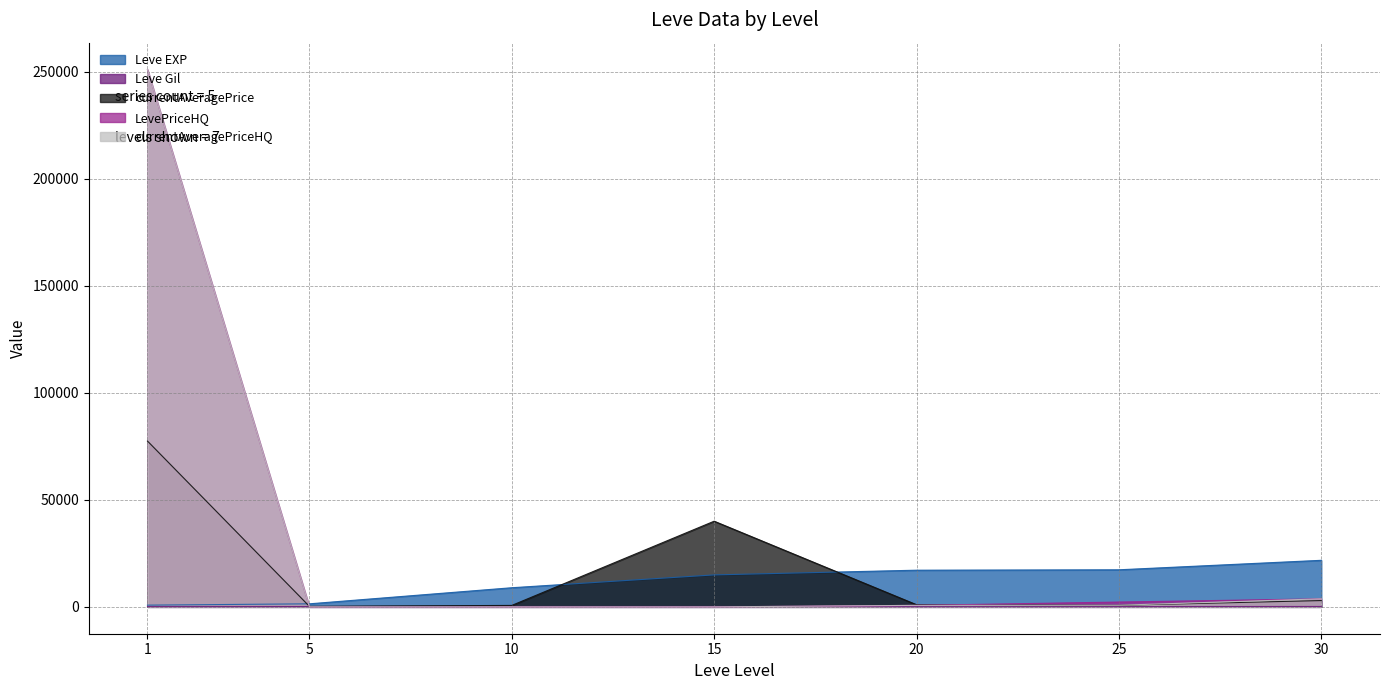

Reading right to left, what are all the values shown in this chart?

Leve EXP: 21740.0	17310.0	17120.0	14920.0	8930.0	1420.0	800.0
Leve Gil: 175.0	126.0	101.0	172.0	168.0	140.0	113.0
currentAveragePrice: 2944.3	724.5	995.9	40000.0	668.7	247.1	77428.3
LevePriceHQ: 3749.8	2247.0	697.5	0.0	0.0	0.0	250923.5
currentAveragePriceHQ: 3749.8	749.0	697.5	0.0	0.0	0.0	250923.5